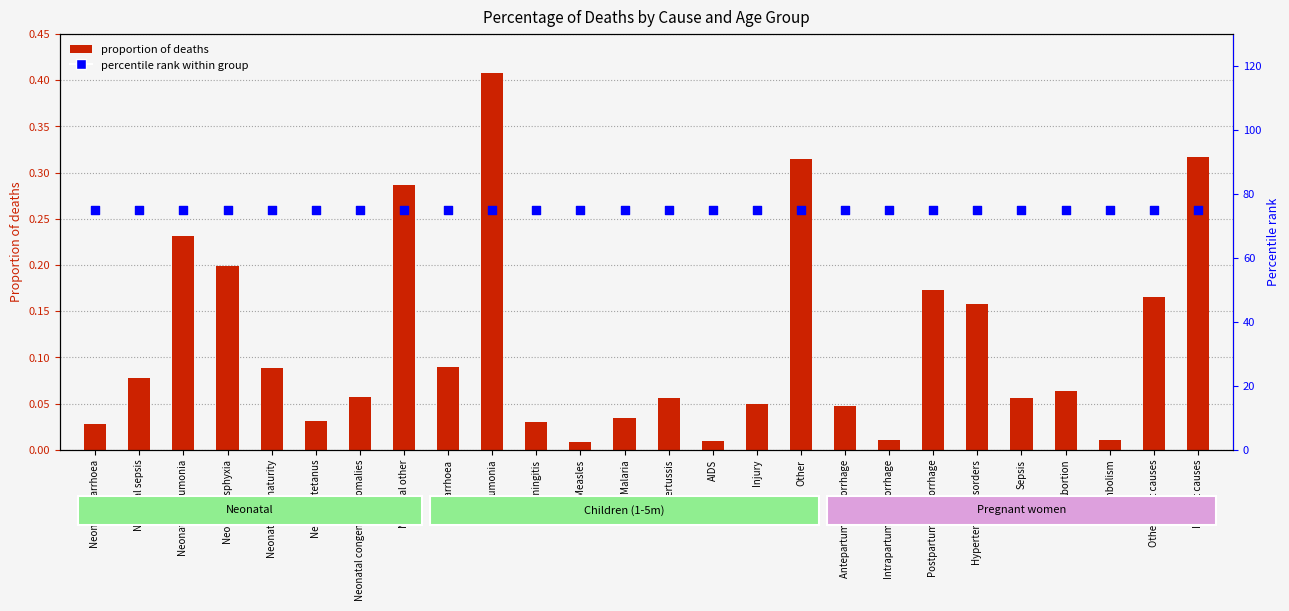

Which series has the largest total across all categories?

percentile rank within group